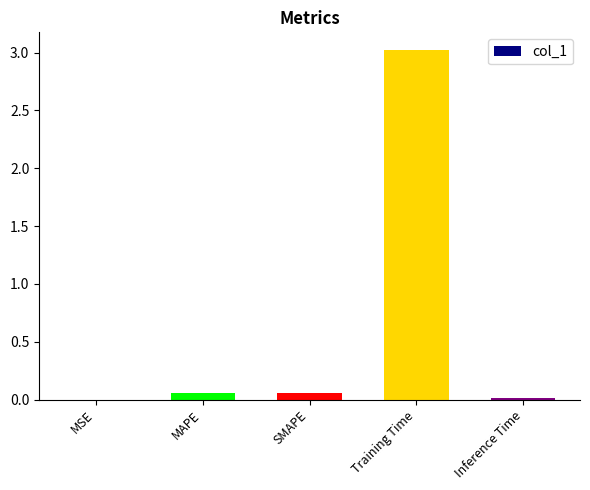

Is it true that the value at Training Time is 3.0?

True